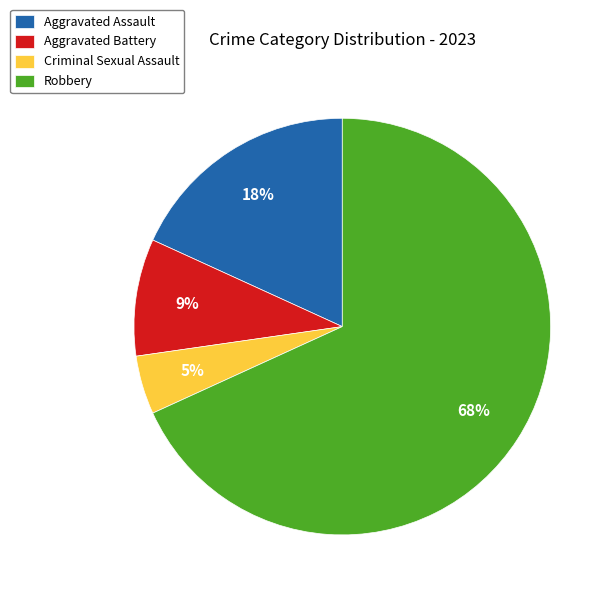

True or false: Robbery accounts for 68% of the total.

True